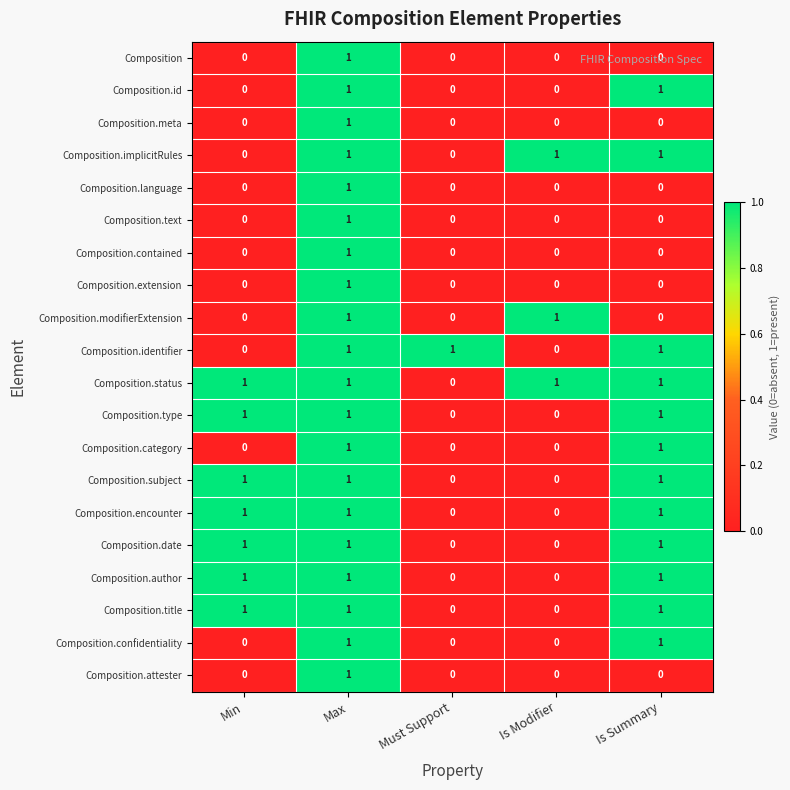

Which series has the largest total across all categories?

Composition.status